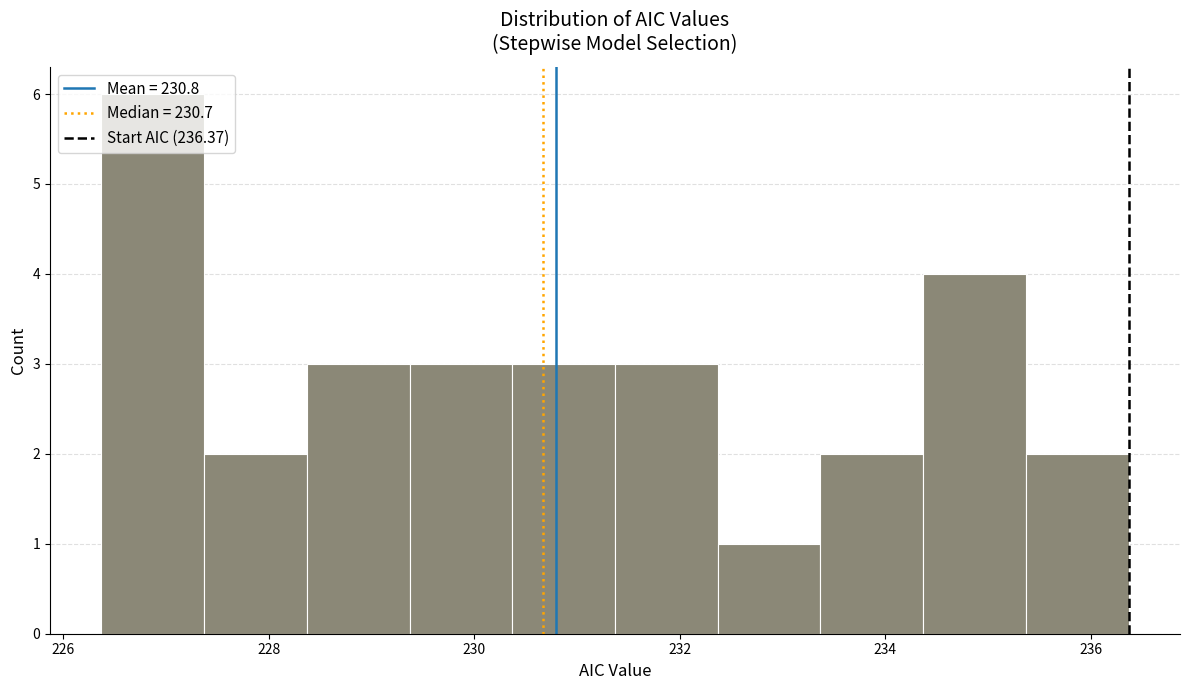

Over which range of the x-axis is the bar tallest?

226.4 to 227.4